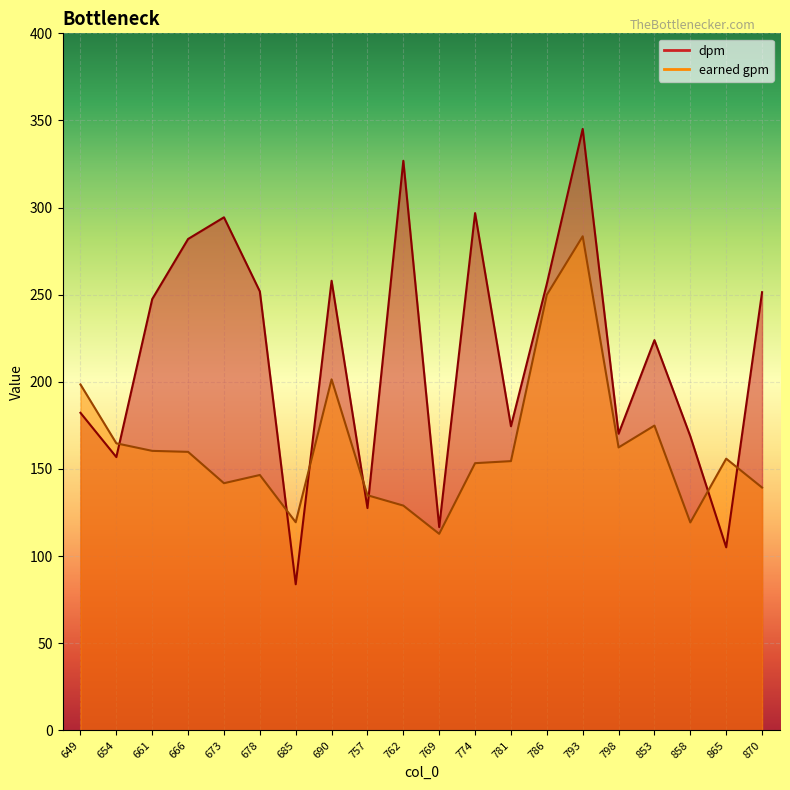

What is the average value of the earned gpm series?

163.1